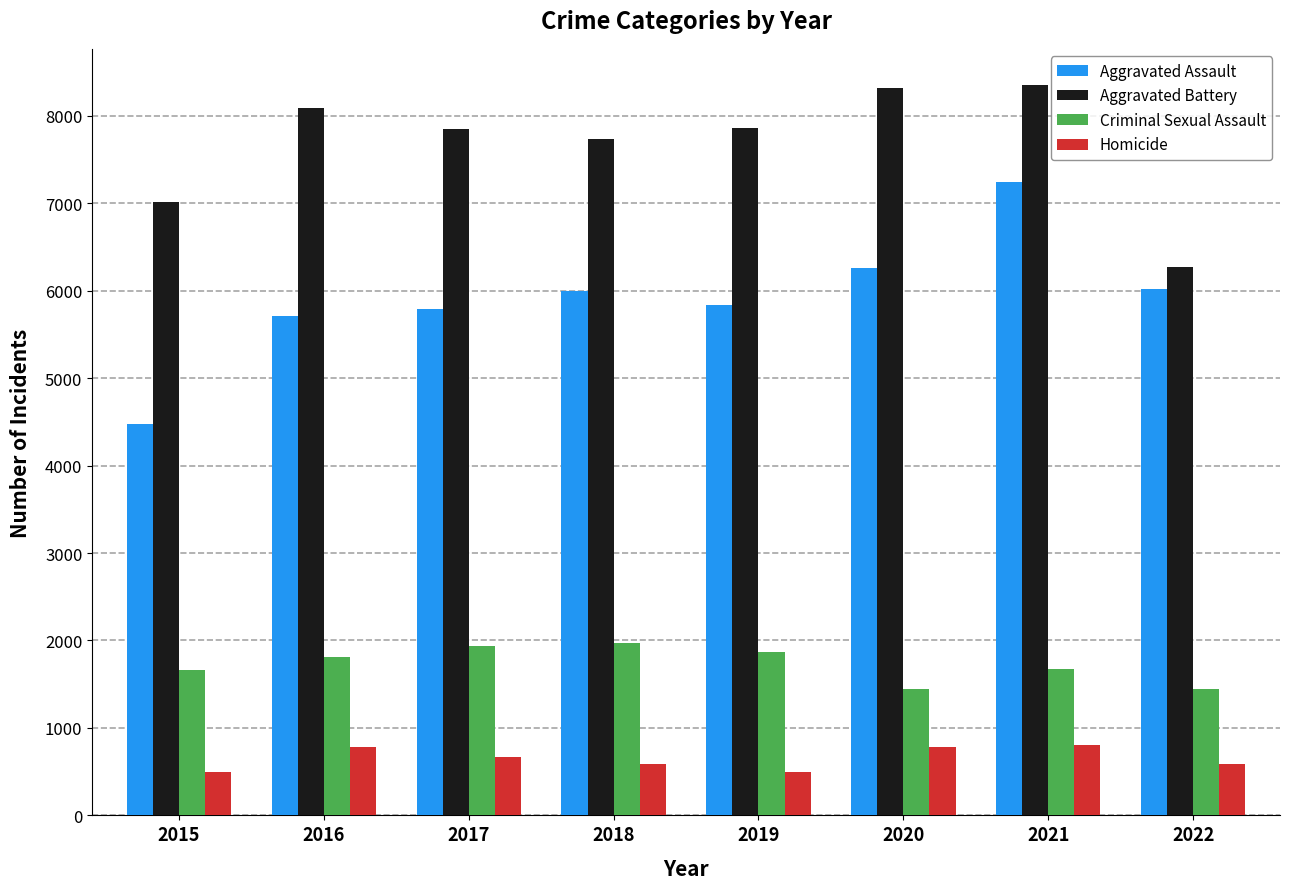

What is the average value of the Aggravated Assault series?

5919